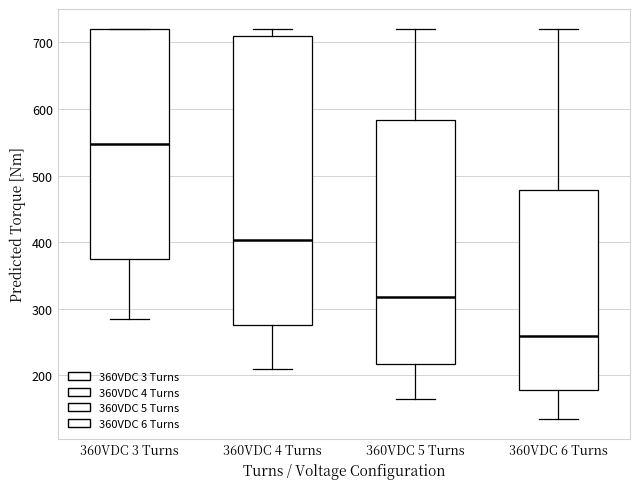

Reading left to right, read every box against the y-axis: the position of its median line, the range the box covers, and the ends of its whiskers. The values are not printed on the chart, so give them approximately, as read against the axis.

360VDC 3 Turns: median 550, box 370 to 720, whiskers 280 to 720
360VDC 4 Turns: median 400, box 280 to 710, whiskers 210 to 720
360VDC 5 Turns: median 320, box 220 to 580, whiskers 160 to 720
360VDC 6 Turns: median 260, box 180 to 480, whiskers 130 to 720